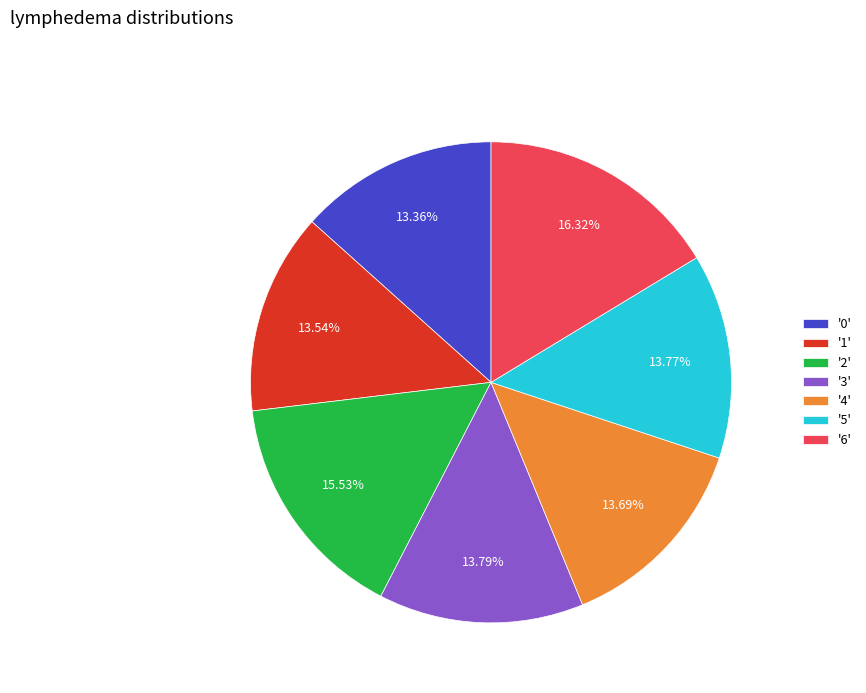

How many slices are in this pie chart?

7